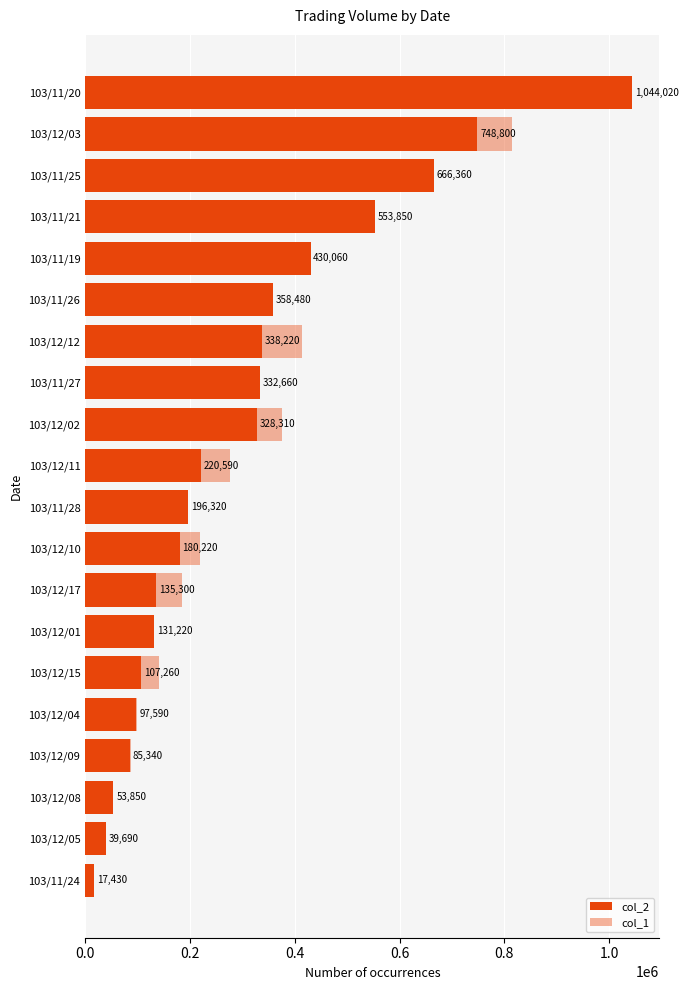

The value of col_2 at 103/12/17 is 77821. True or false?

False